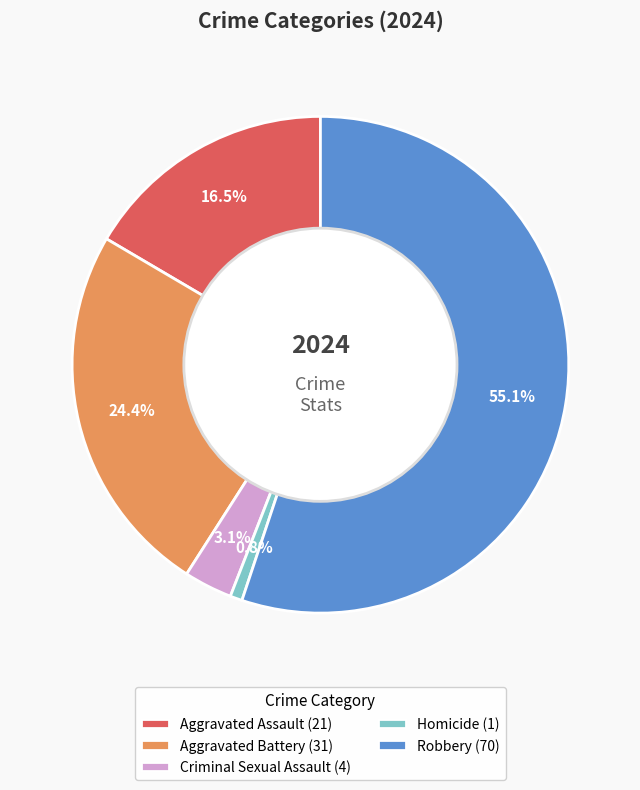

What percentage do Aggravated Assault and Aggravated Battery together represent?

40.9%